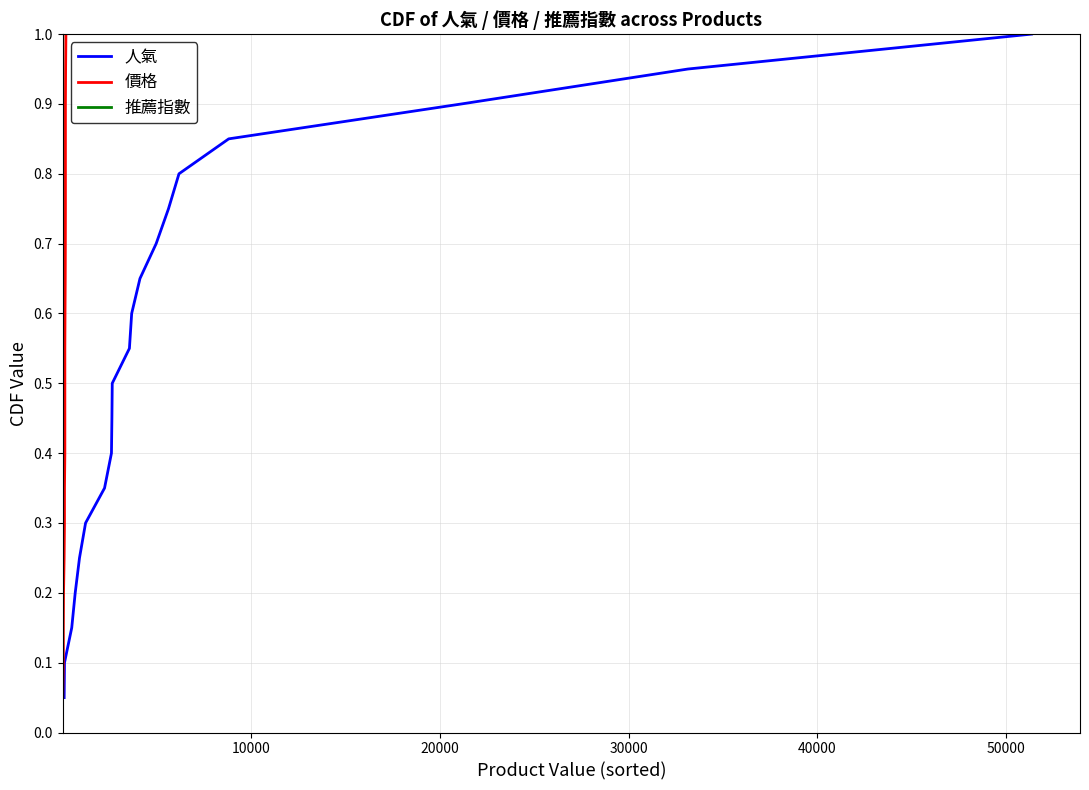

The 價格 series shows 0.1 at 40000. True or false?

False